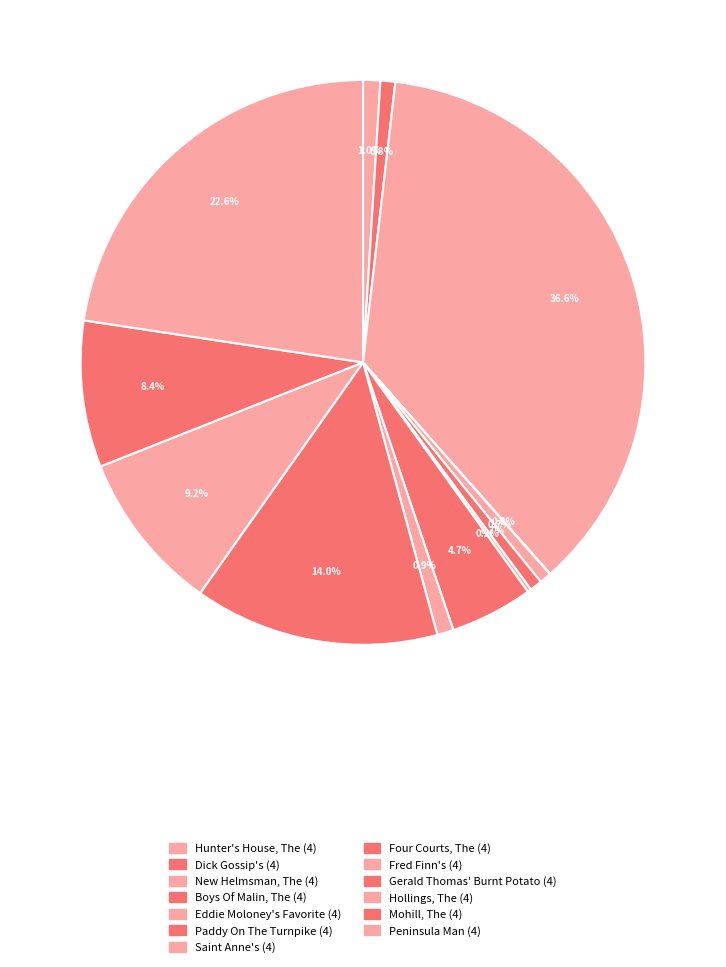

Is Gerald Thomas' Burnt Potato (4) the majority of the pie?

No